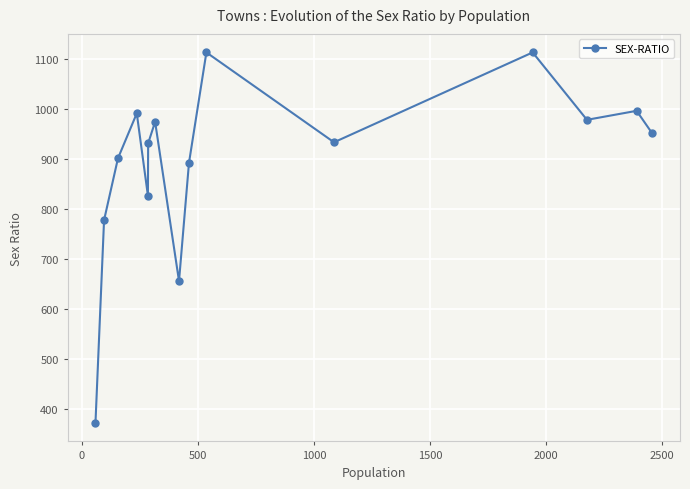

What is the value of the 11th point from the left?

934